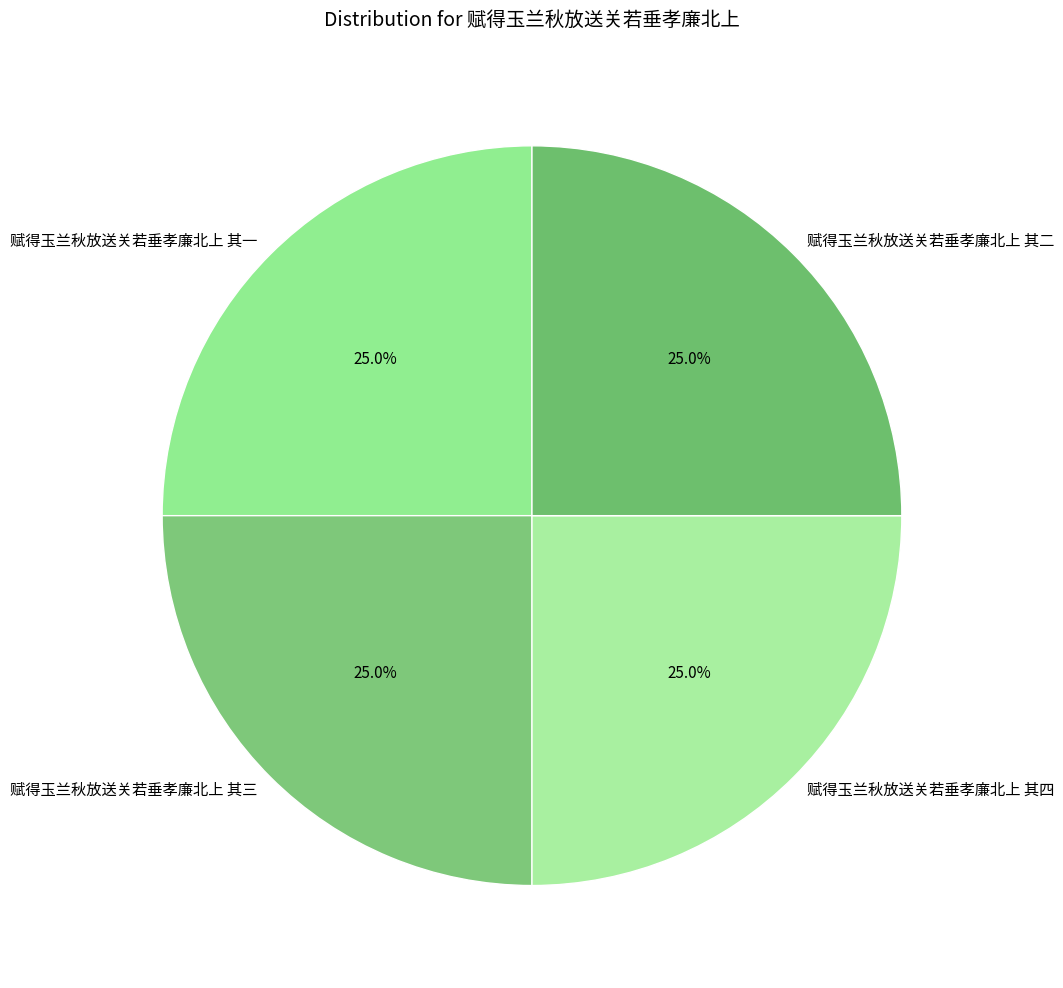

What is the ratio of the value at 赋得玉兰秋放送关若垂孝廉北上 其二 to the value at 赋得玉兰秋放送关若垂孝廉北上 其一?

1.0